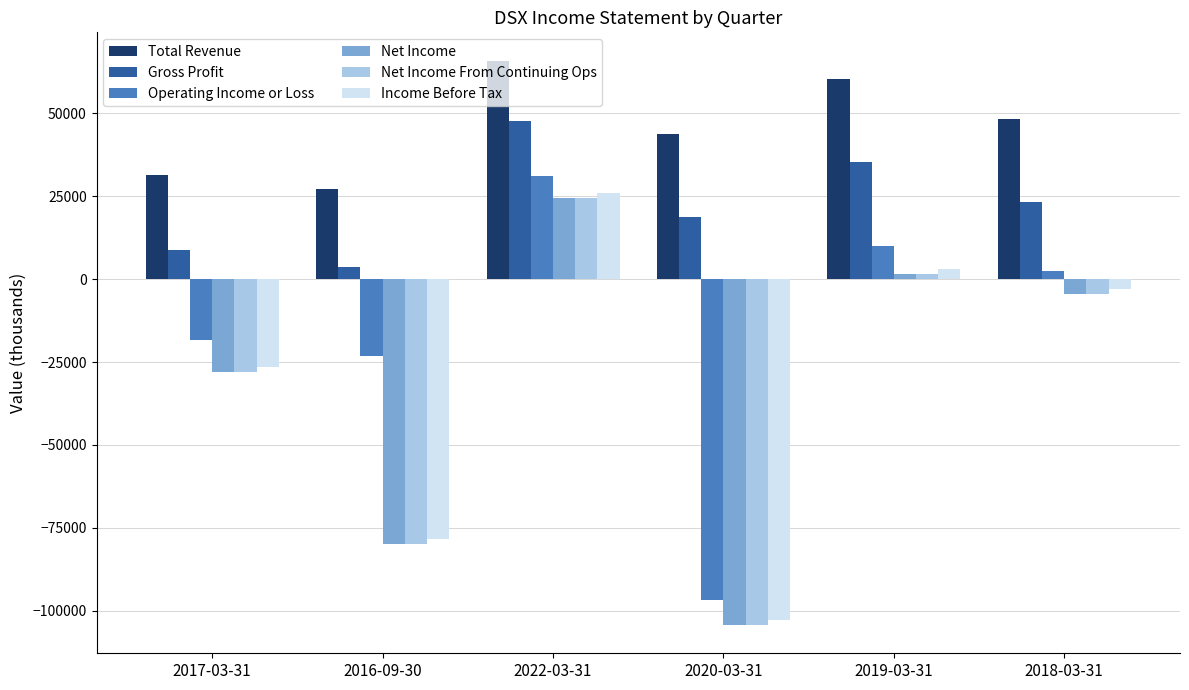

What is the label of the 6th bar from the right?

2017-03-31